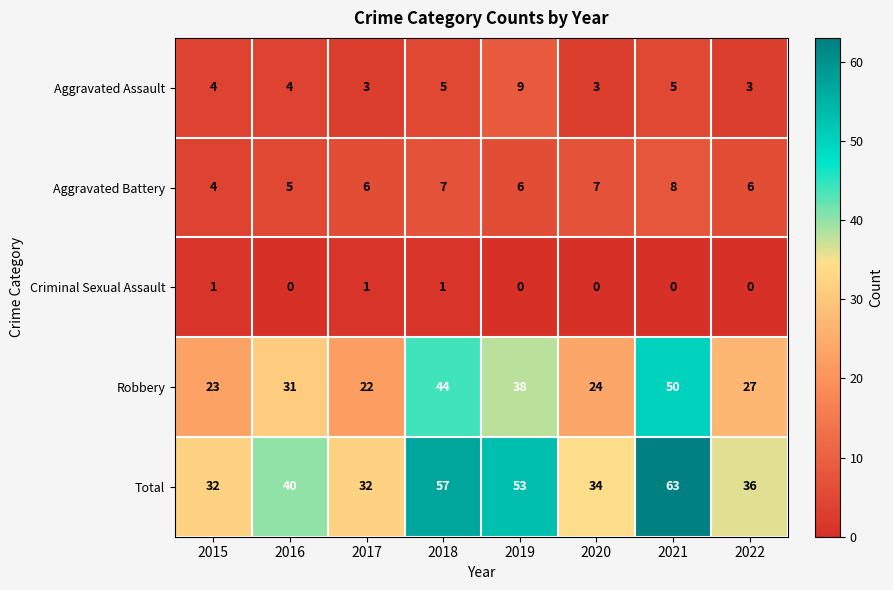

List the series in order of their peak value, lowest first.

Criminal Sexual Assault, Aggravated Battery, Aggravated Assault, Robbery, Total